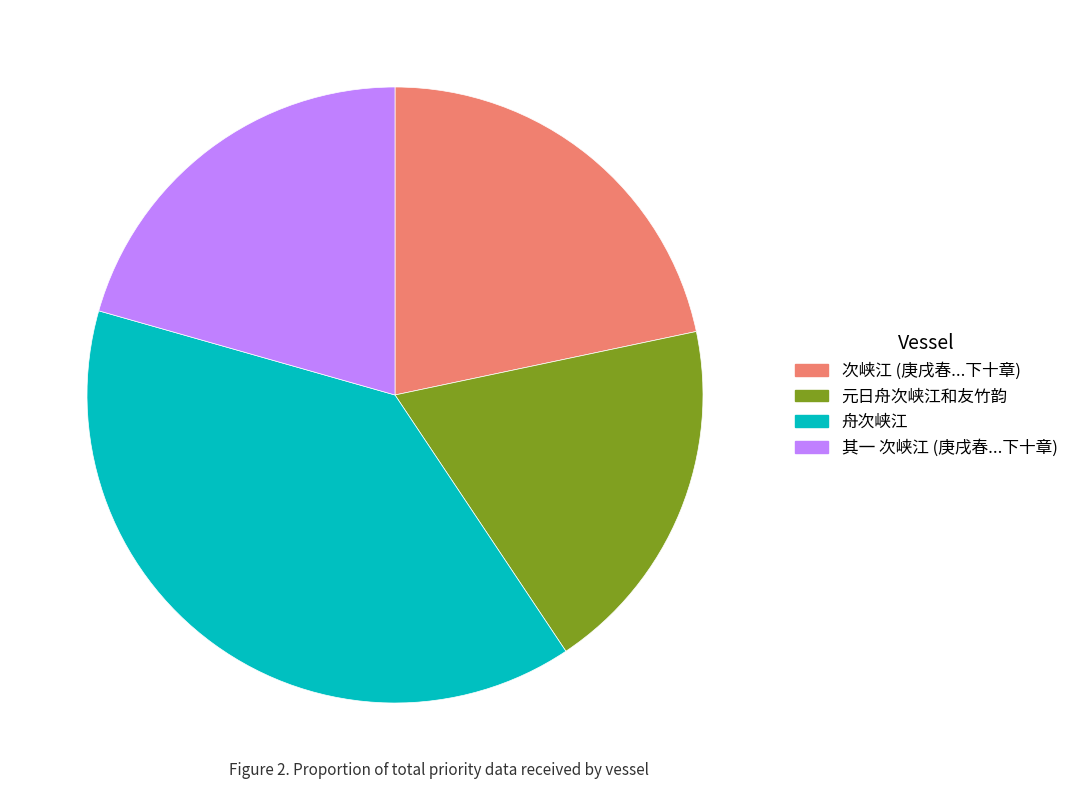

Does any single category account for the majority?

No